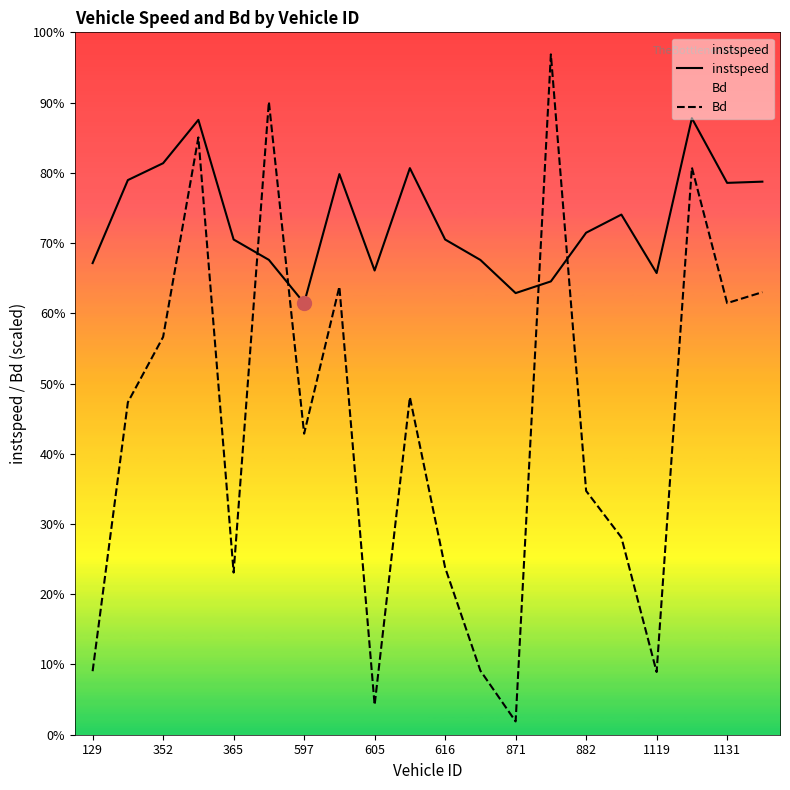

In instspeed, how many points are lower than both neighbors (excluding endpoints)?

5